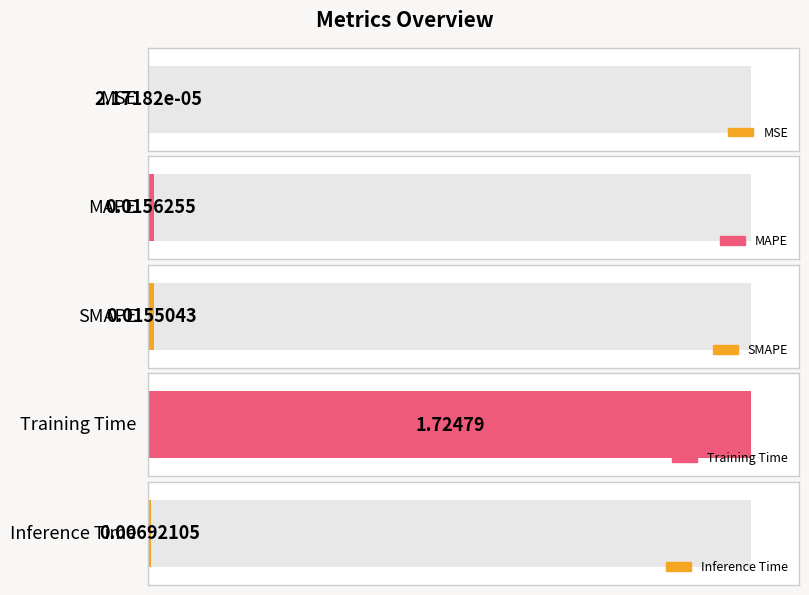

Are the bars grouped side by side (vs. stacked)?

No